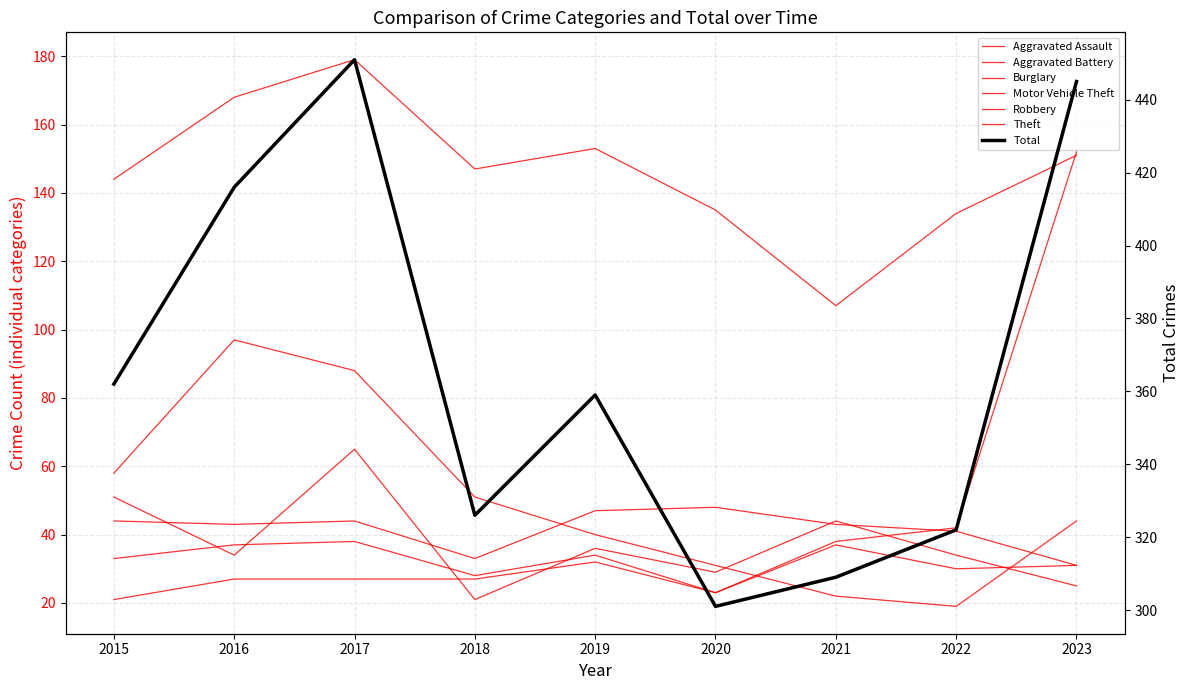

Is the value of Burglary at 2022 greater than the value of Aggravated Battery at 2015?

No